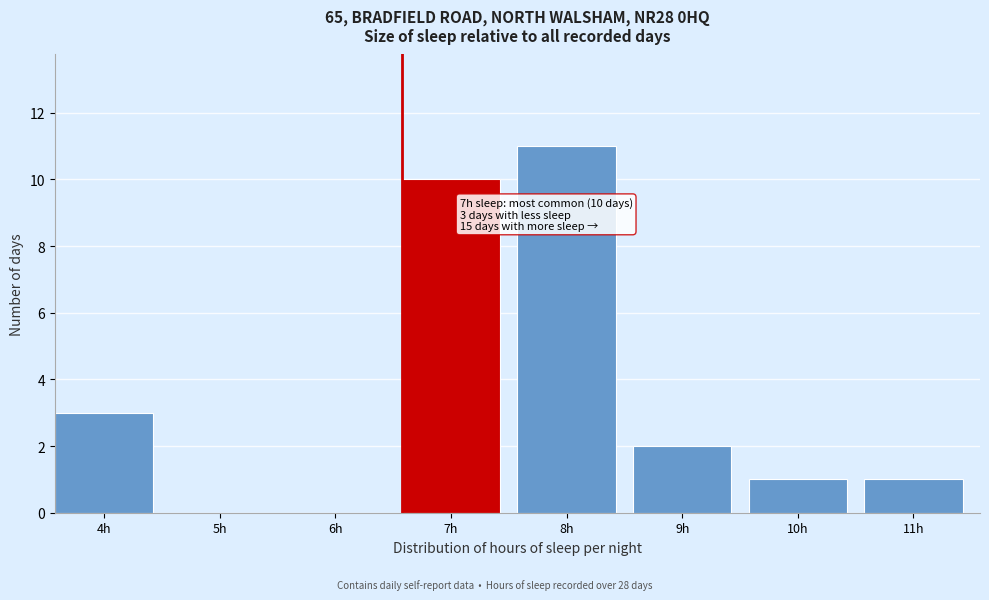

Reading right to left, extract all data points from this chart.

11h=1	10h=1	9h=2	8h=11	7h=10	6h=0	5h=0	4h=3